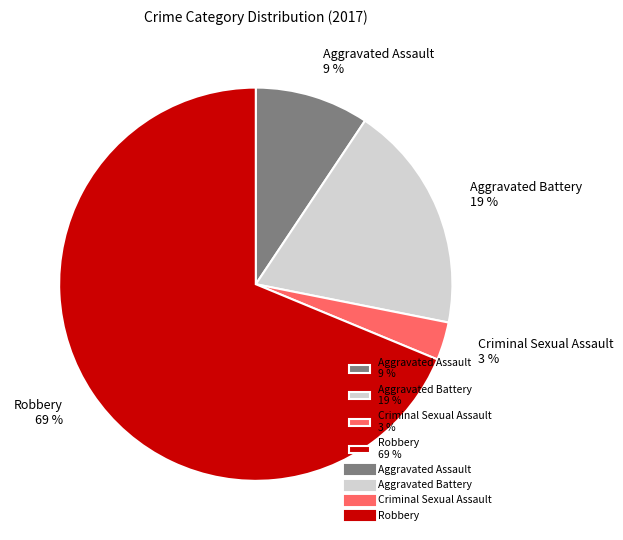

To the nearest percent, what portion does Criminal Sexual Assault represent?

3%